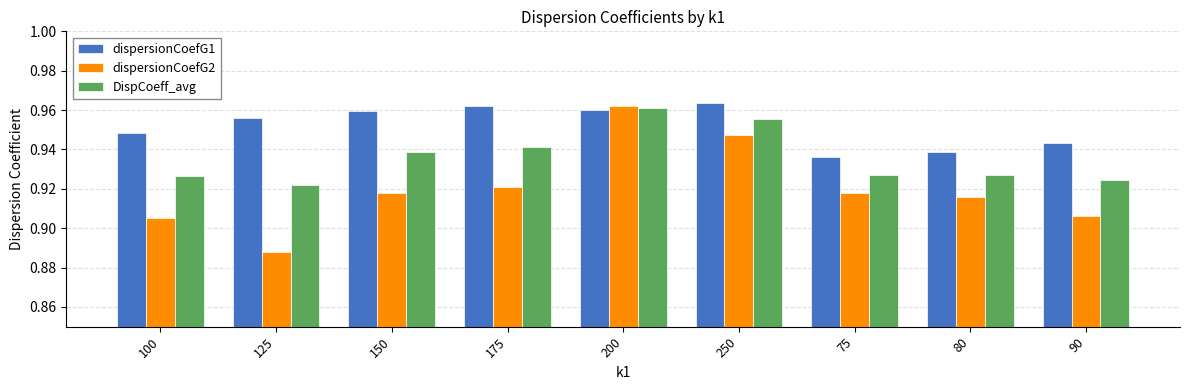

What is the label of the 6th bar from the right?

175